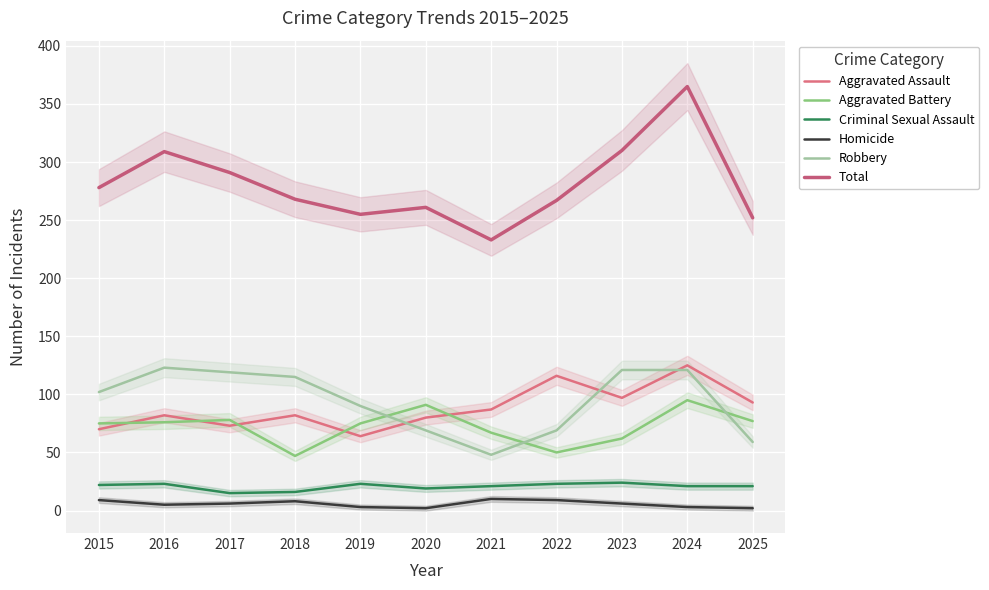

What is the difference between the maximum and minimum values in the Aggravated Assault series?

61